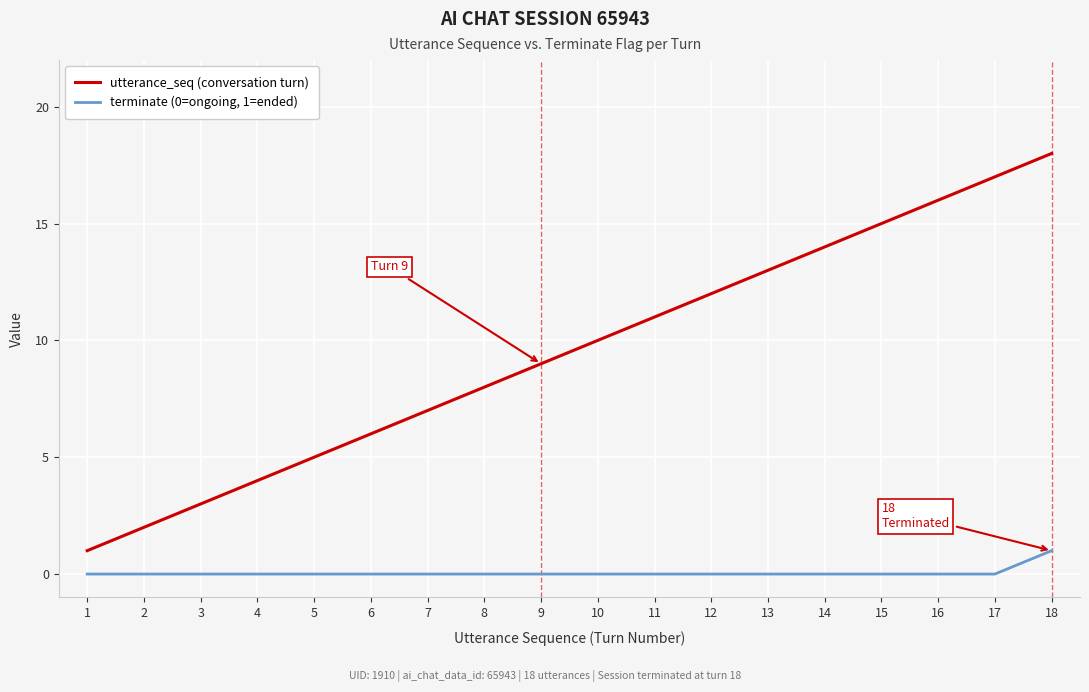

Rank the series at 9 from lowest to highest value.

terminate (0=ongoing, 1=ended), utterance_seq (conversation turn)